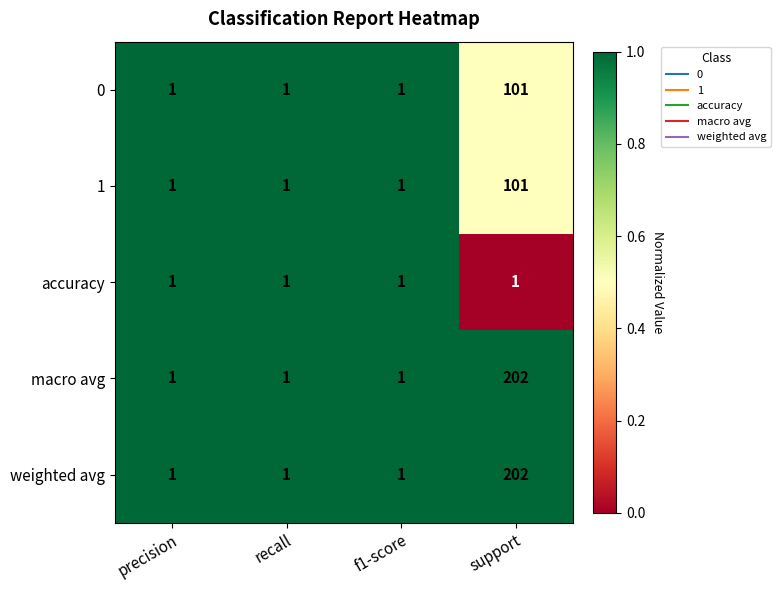

The value of macro avg at support is 270. True or false?

False